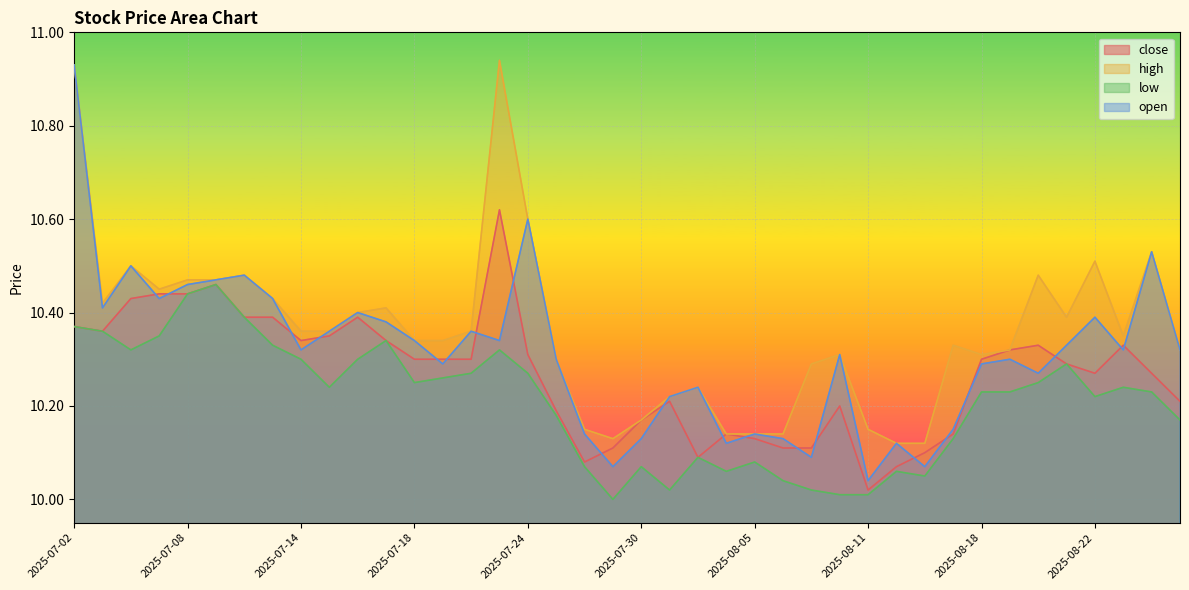

What is the value of the high point at the 23rd from the left?

10.2